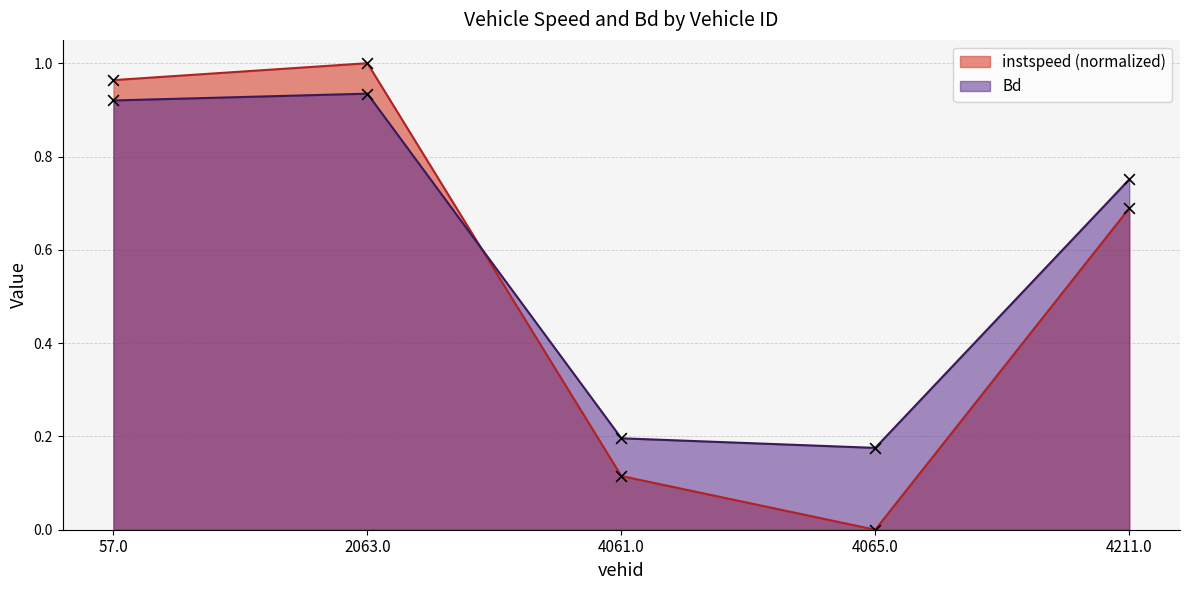

At how many categories does at least one series exceed 0?

5